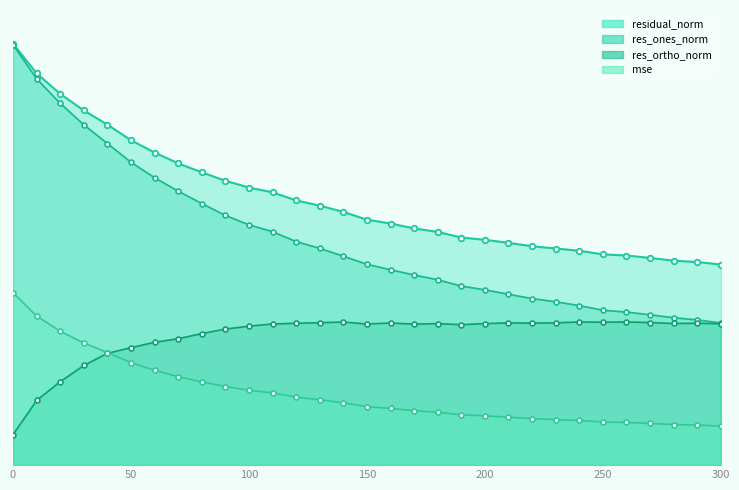

What is the value of the residual_norm point at the 19th from the left?

27.6